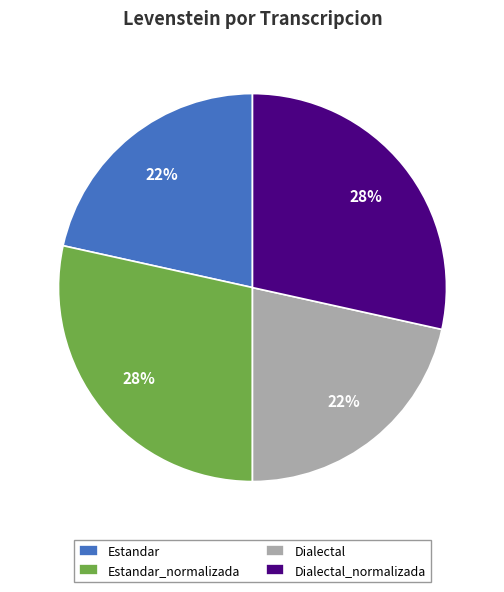

Does Estandar_normalizada represent more than half of the total?

No